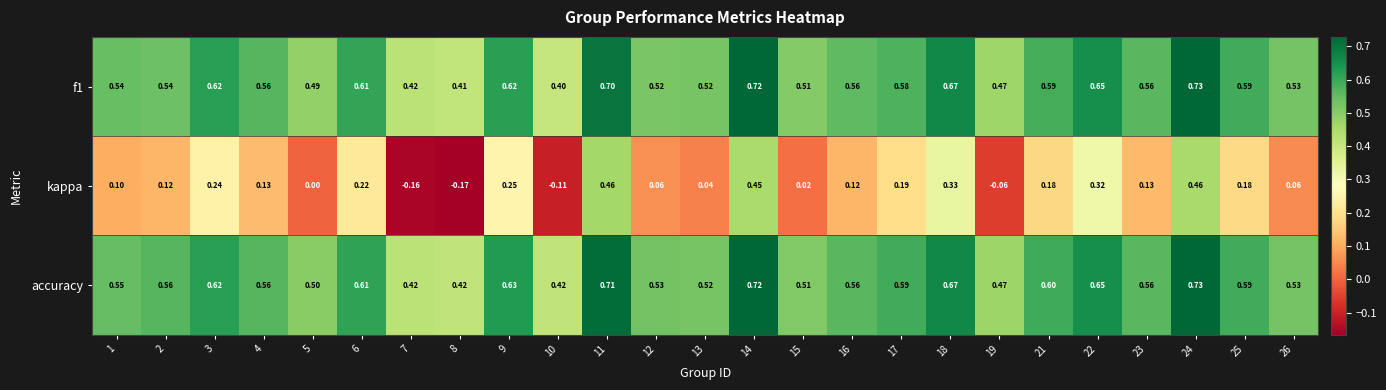

Between 24 and 25, which series saw the biggest shift?

kappa